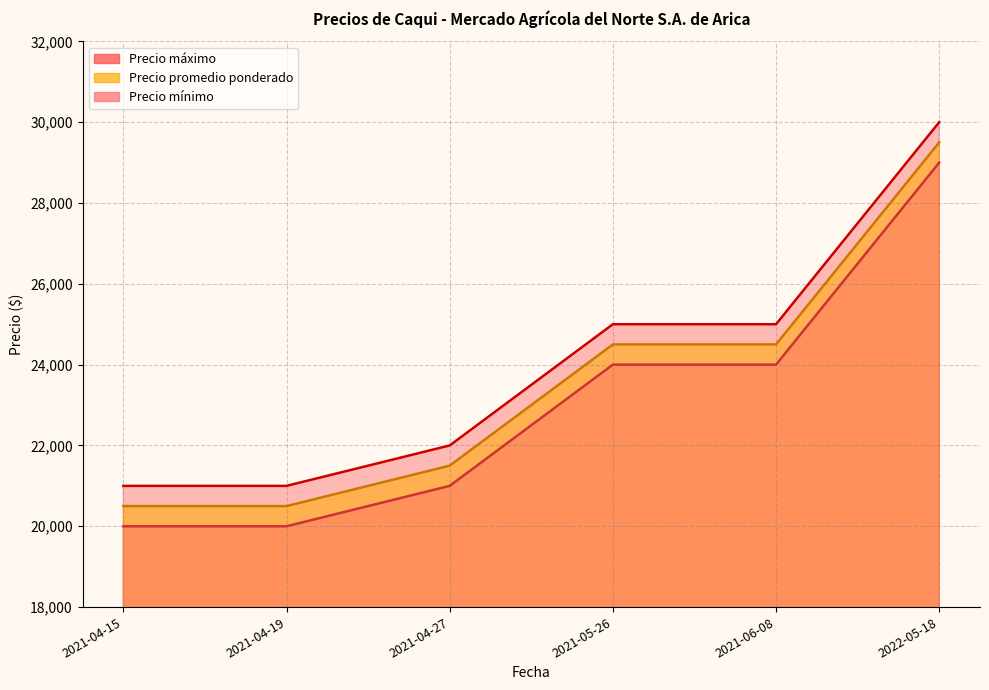

True or false: Precio promedio ponderado has more than 1 points higher than both neighbors.

False